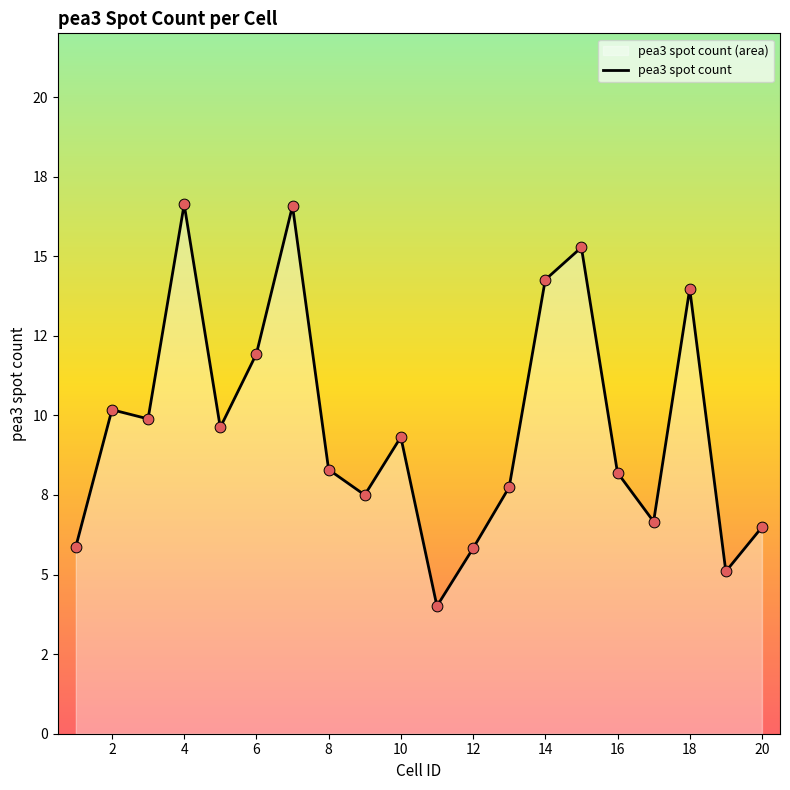

What is the ratio of the value at 19 to the value at 12?

0.8